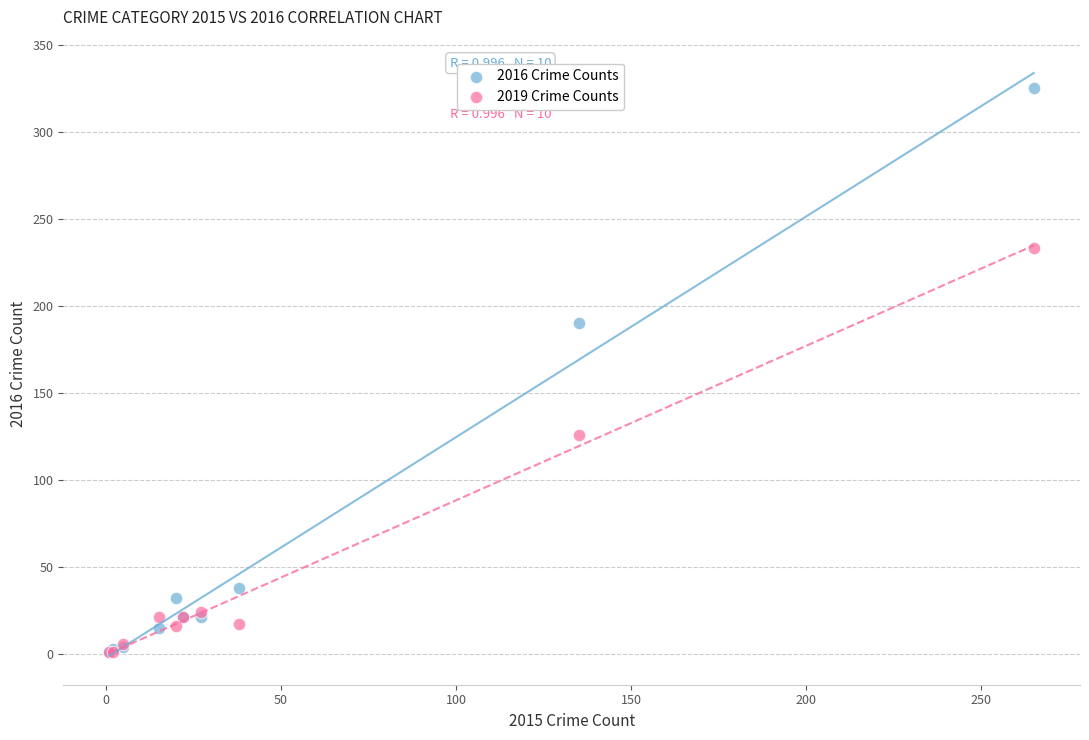

In the 2019 Crime Counts series, what Y value is closest to 117?

126